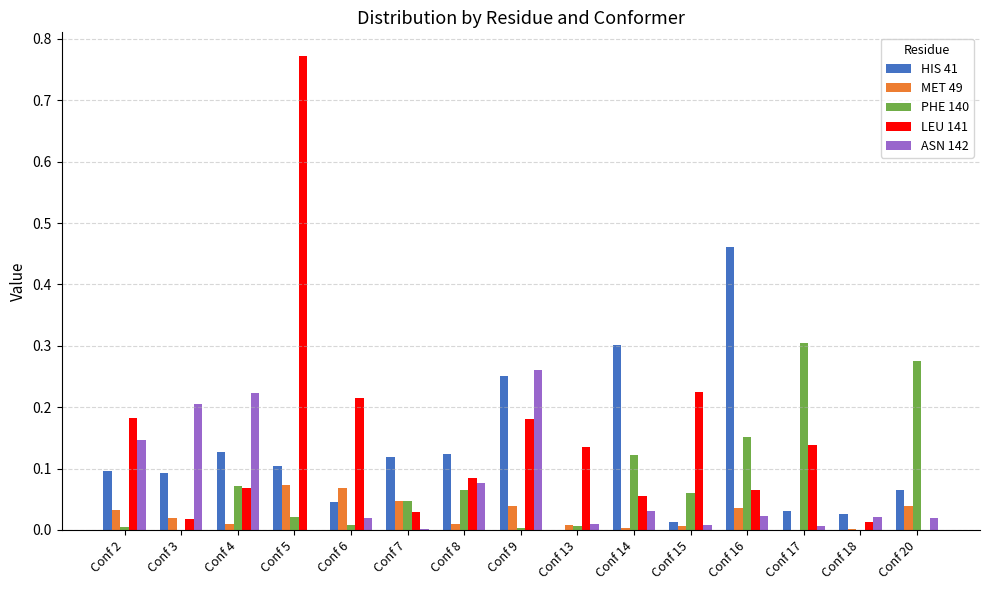

What is the sum of all PHE 140 values?

1.1